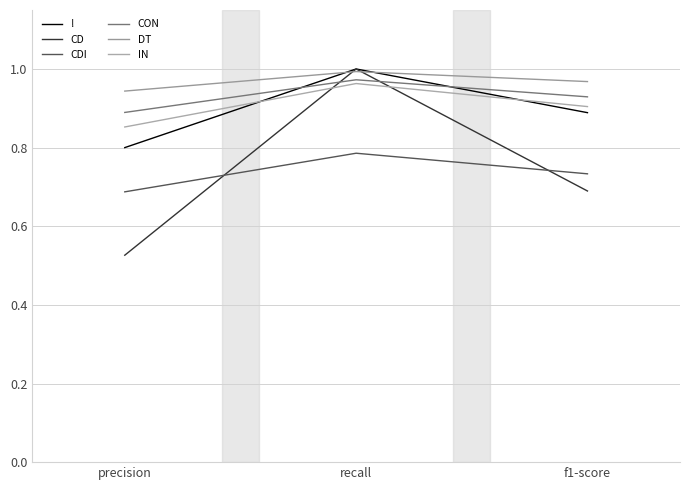

The IN series shows 0.2 at precision. True or false?

False